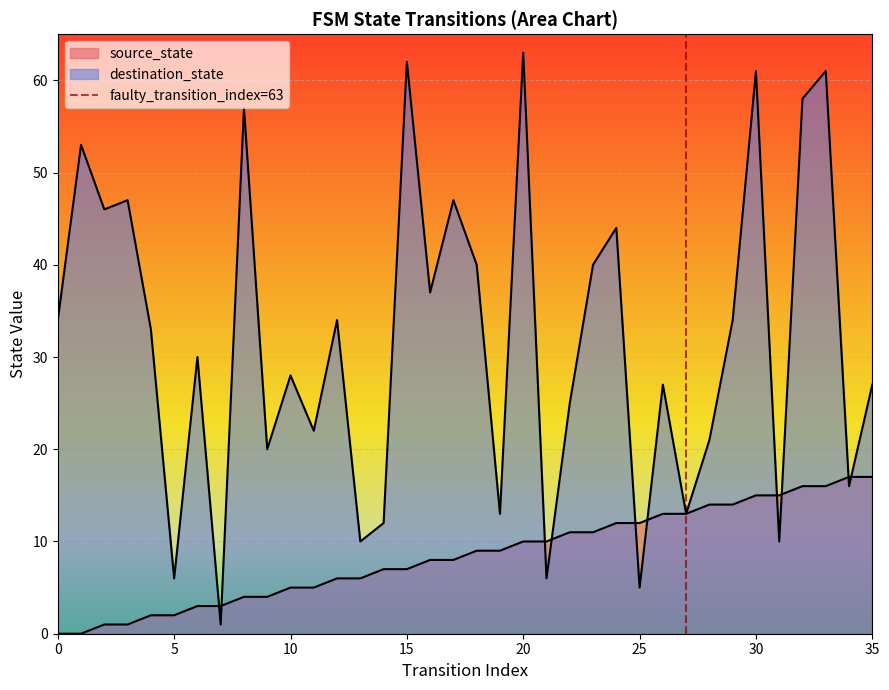

List the labels in order of value, smallest first.

0, 5